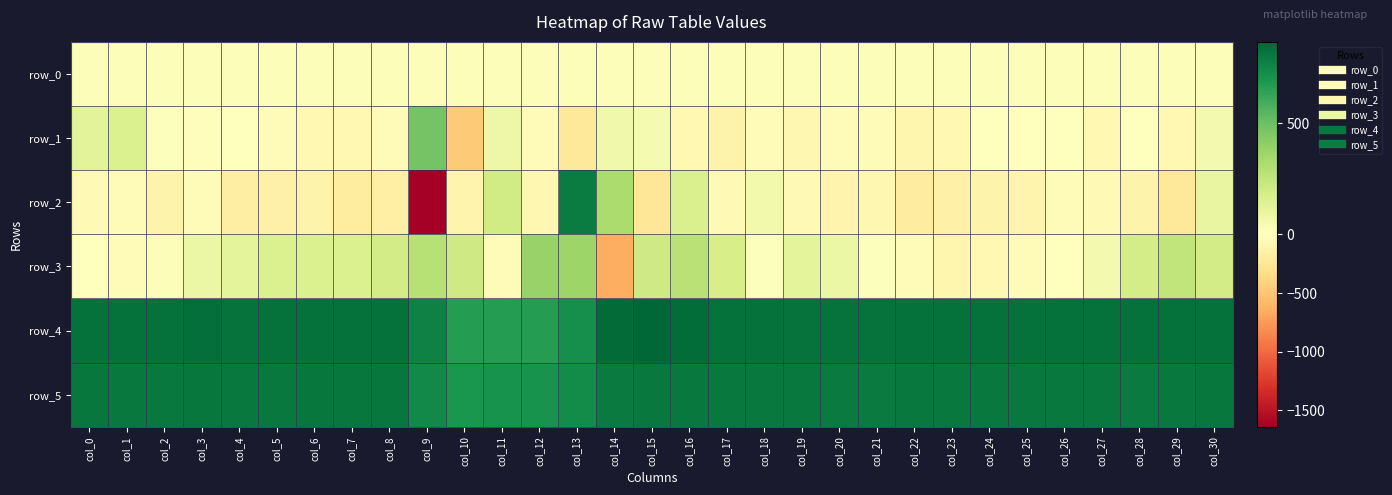

Is the value of row_0 at col_2 greater than the value of row_1 at col_26?

Yes